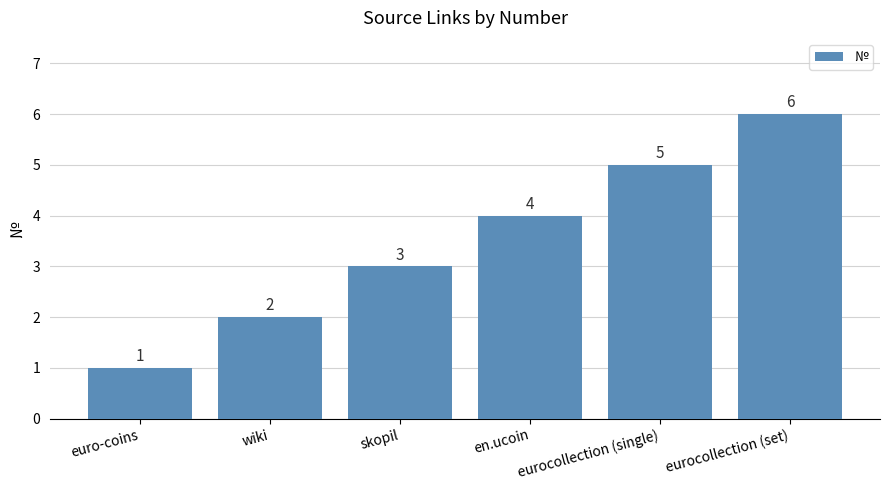

The value at euro-coins is 1. True or false?

True